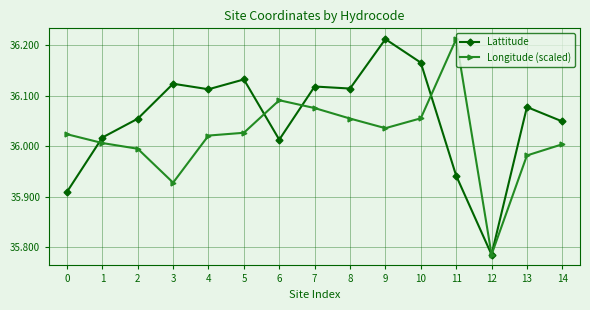

Which category has the lowest value in the Longitude (scaled) series?

12